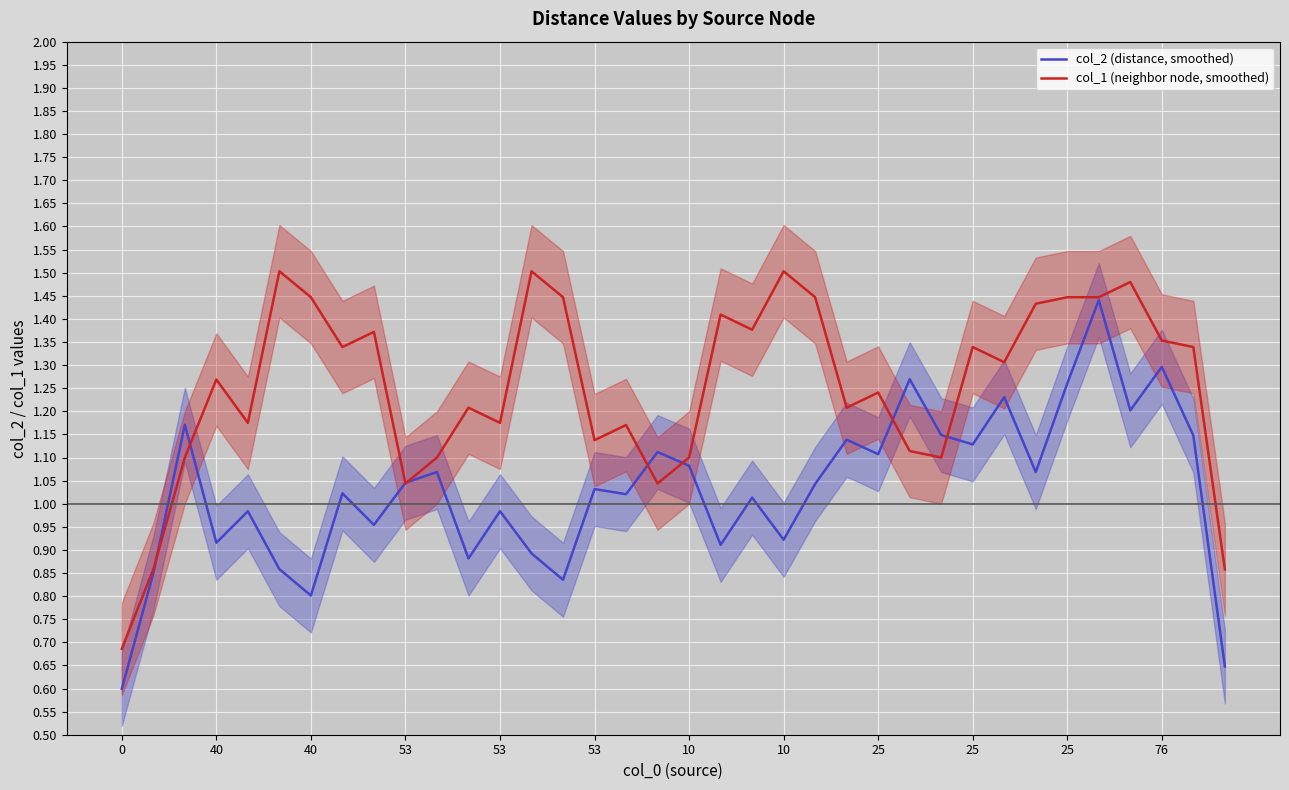

At 10, list the series in order from smallest to largest.

col_2 (distance, smoothed), col_1 (neighbor node, smoothed)